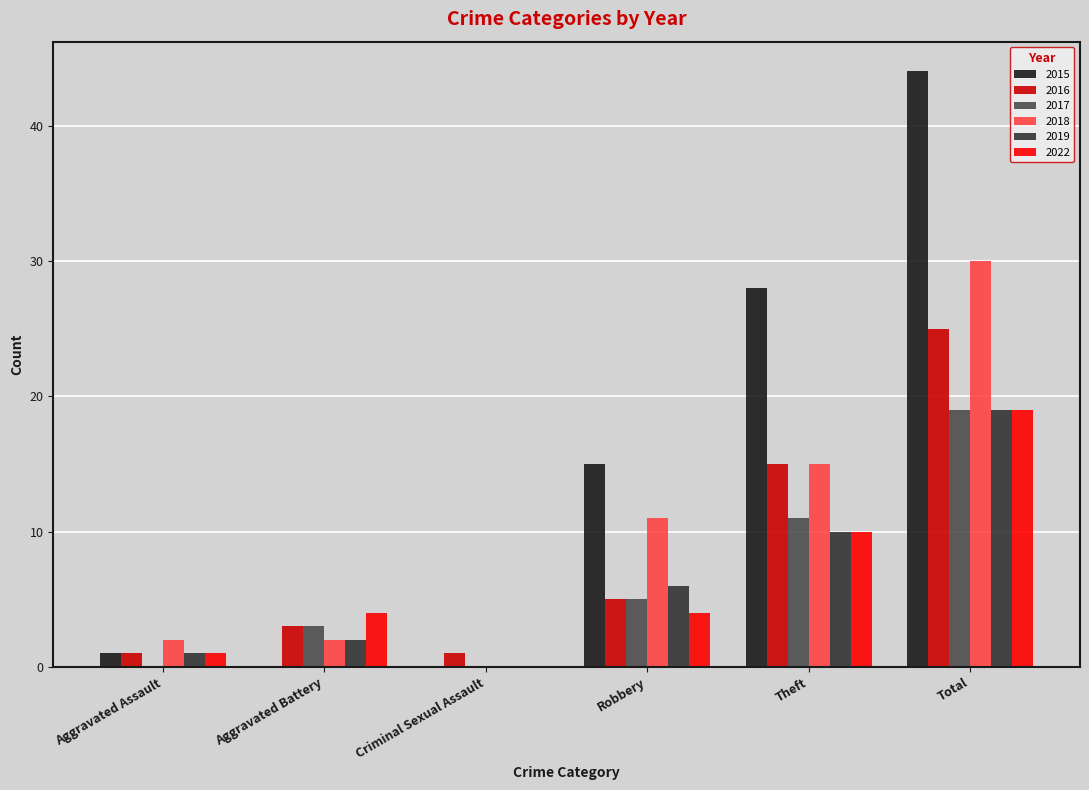

What is the sum of the 2022 values at Robbery and Total?

23